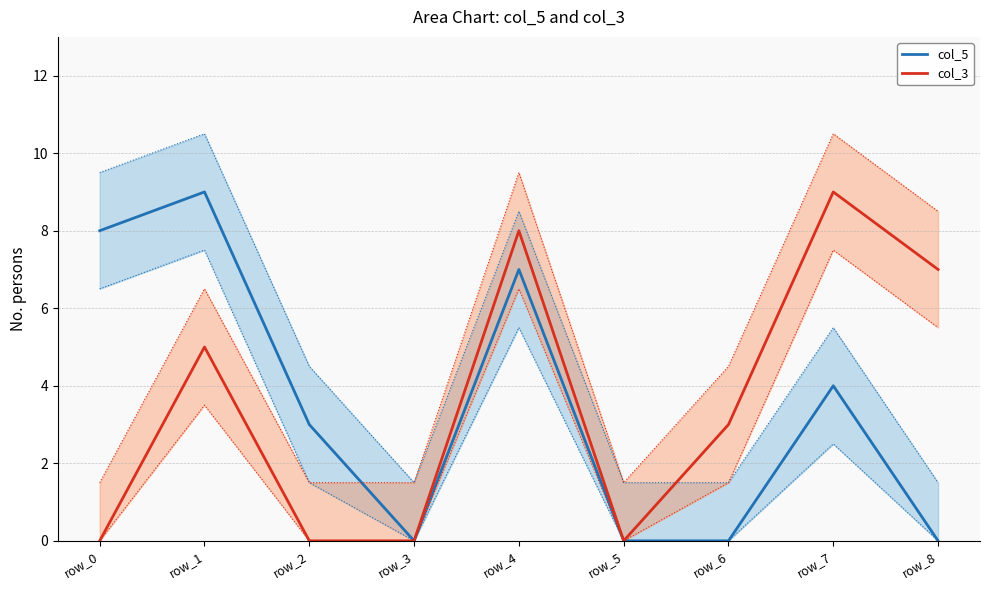

What is the difference between the col_3 values at row_4 and row_0?

8